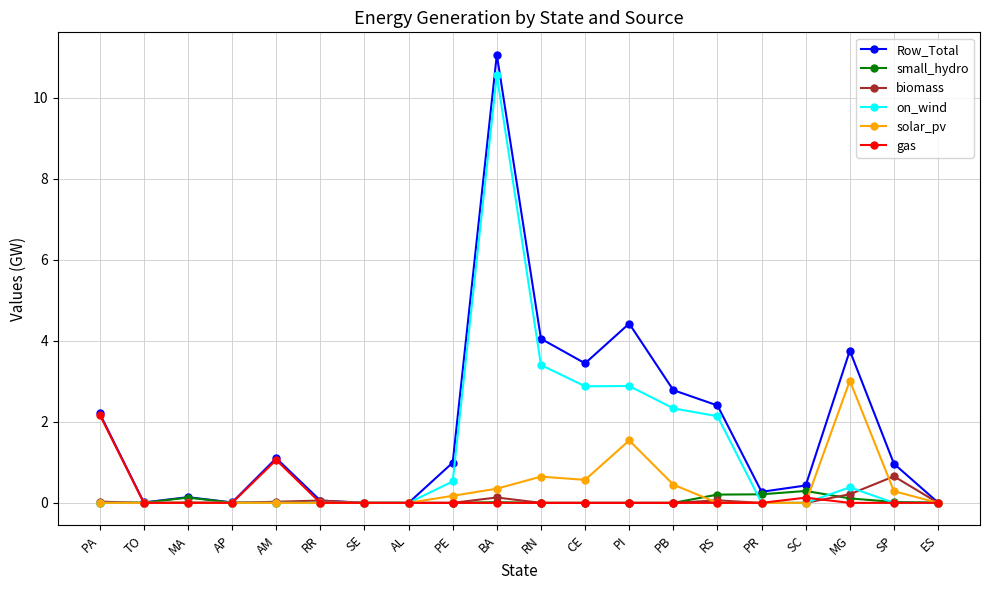

Does the chart have visible grid lines?

Yes